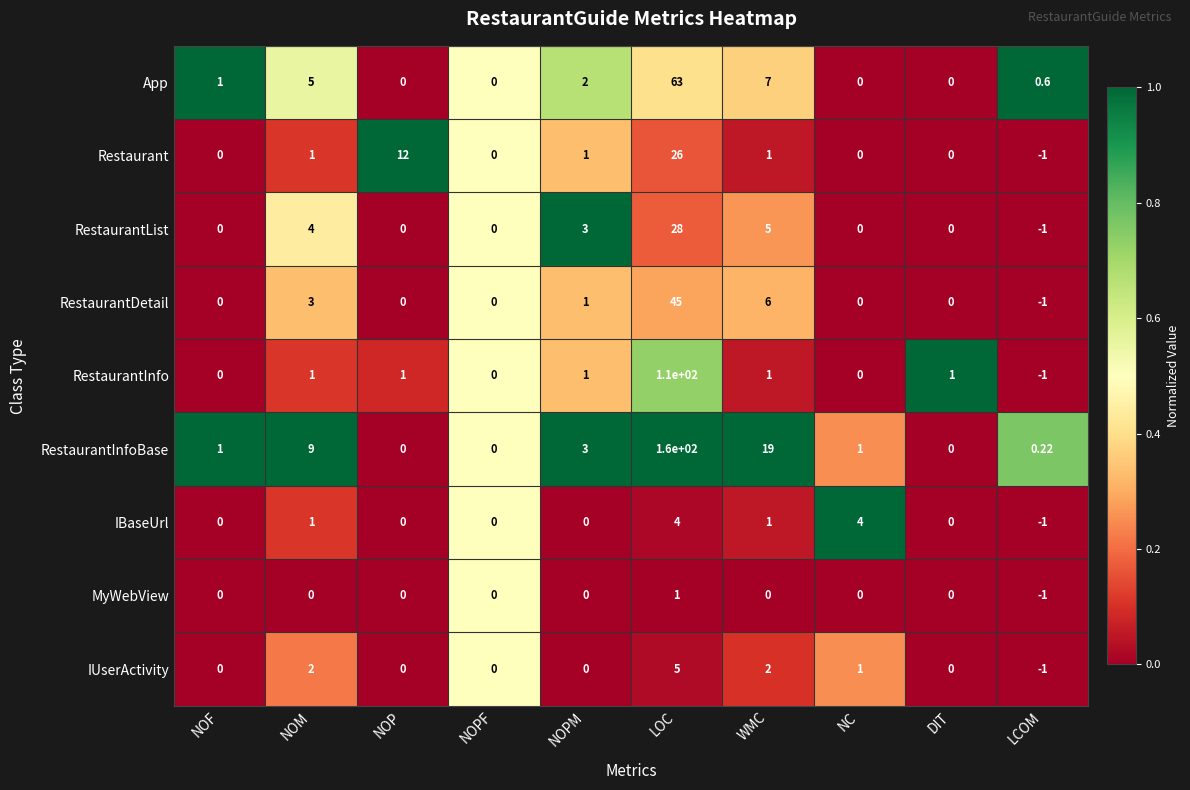

Rank the series by their maximum value, from highest to lowest.

RestaurantInfoBase, RestaurantInfo, App, RestaurantDetail, RestaurantList, Restaurant, IUserActivity, IBaseUrl, MyWebView